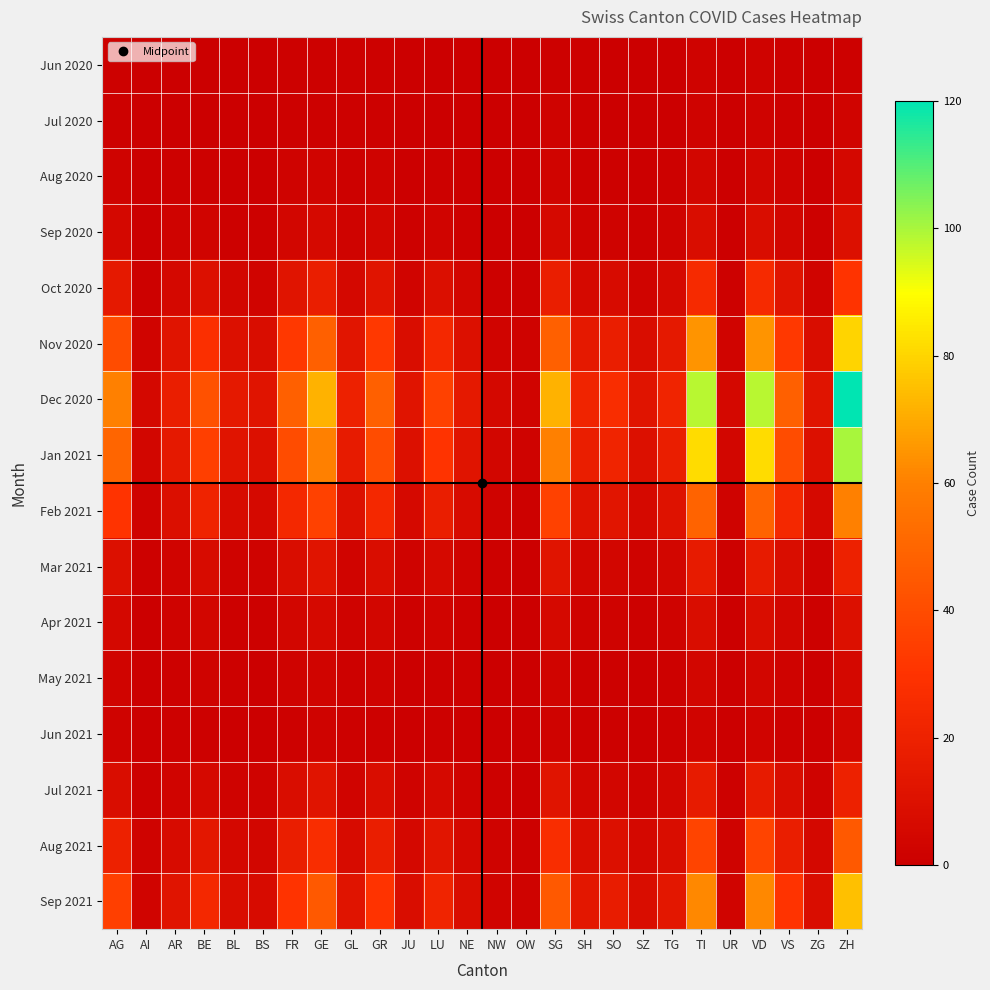

At which category is the sum across all series the highest?

ZH